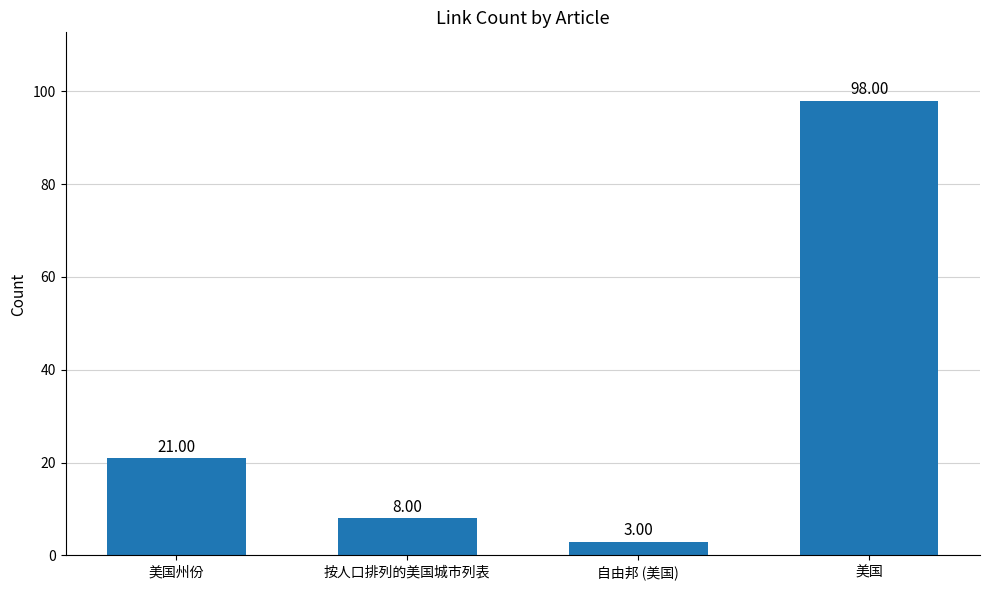

What is the label of the 2nd bar from the right?

自由邦 (美国)